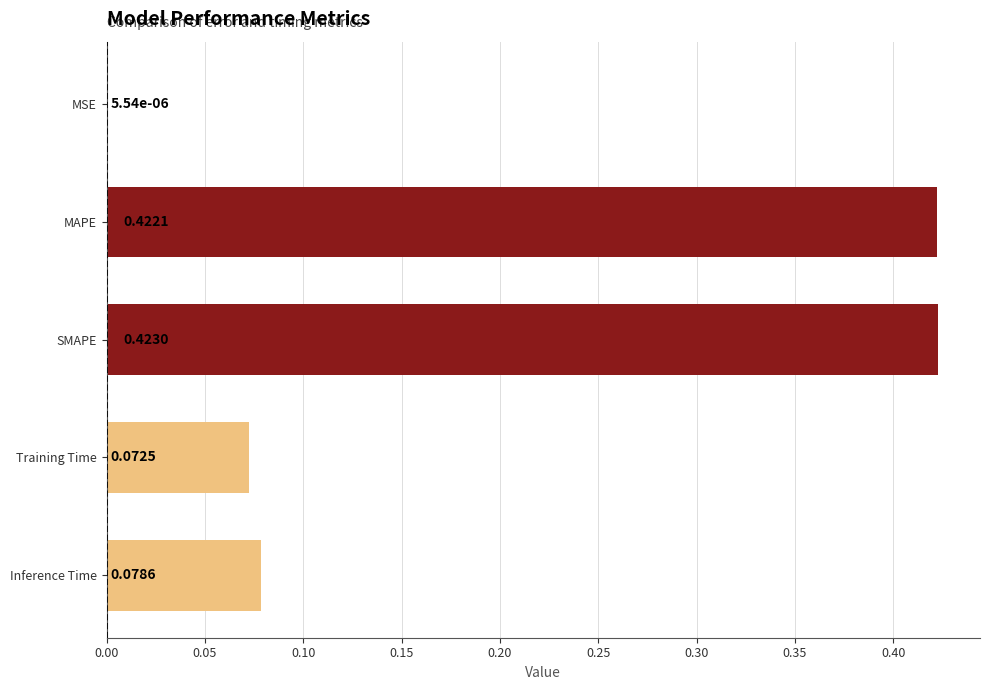

At which category does the chart reach its peak across all series?

SMAPE